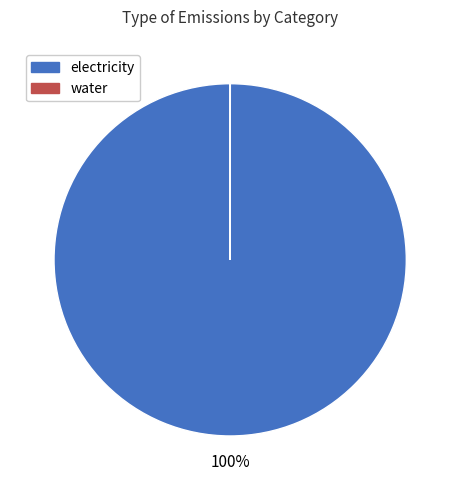

Does electricity represent more than half of the total?

Yes